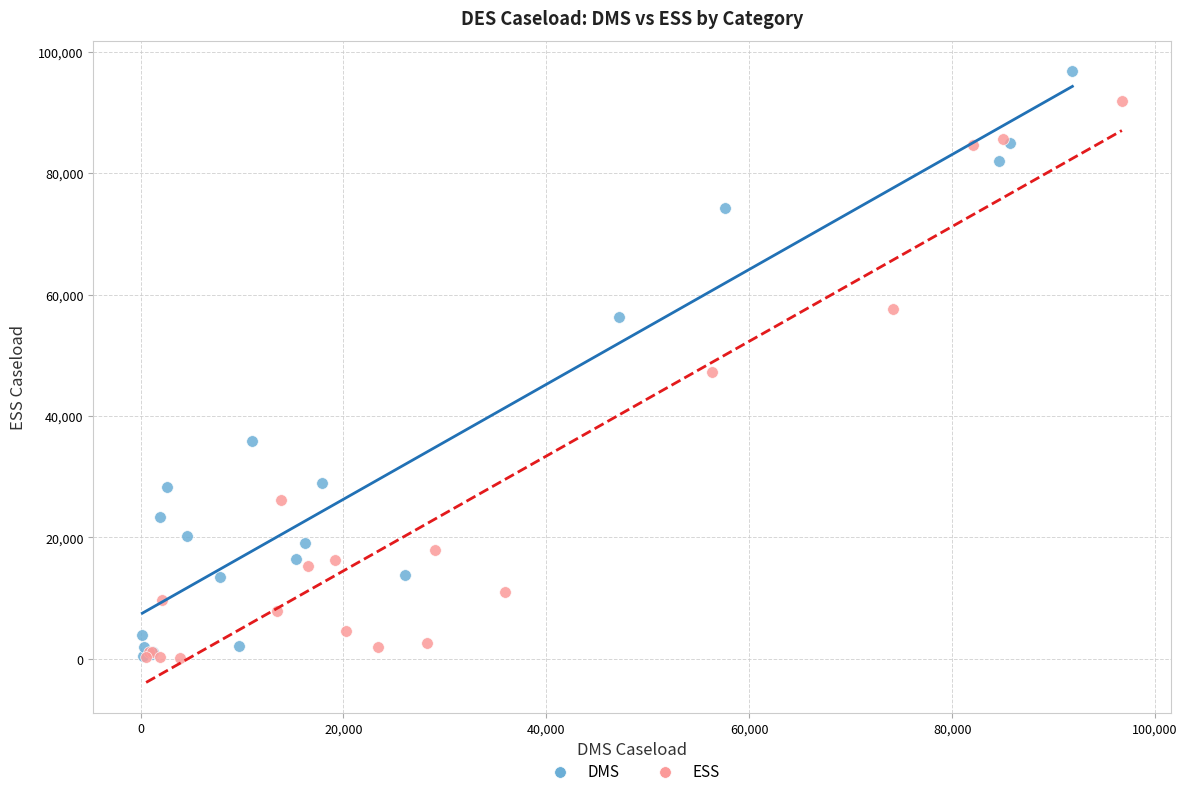

Which series has the largest Y range (max minus min)?

DMS